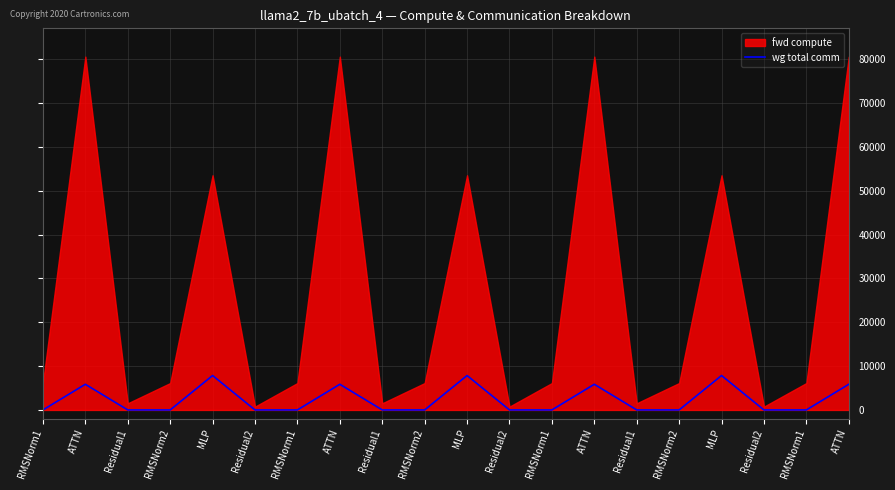

Reading left to right, extract all data points from this chart.

0.0	5855.3	0.0	0.0	7851.5	0.0	0.0	5855.3	0.0	0.0	7851.5	0.0	0.0	5855.3	0.0	0.0	7851.5	0.0	0.0	5855.3